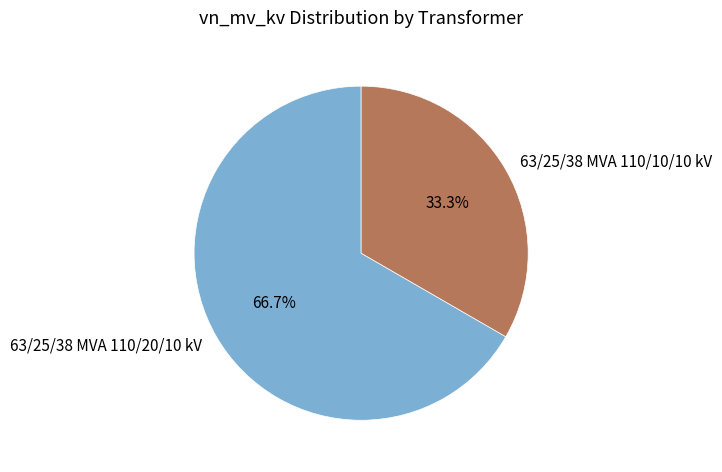

Is it true that 63/25/38 MVA 110/10/10 kV is 24% of the pie?

False